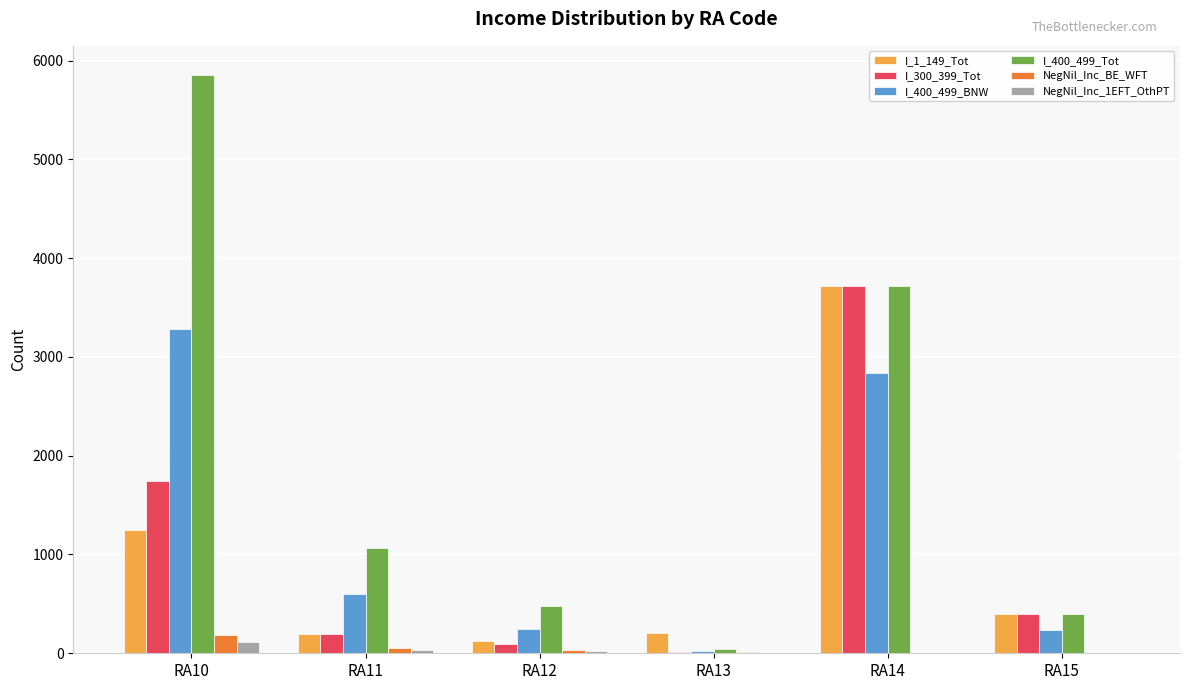

What is the sum of all NegNil_Inc_BE_WFT values?

287